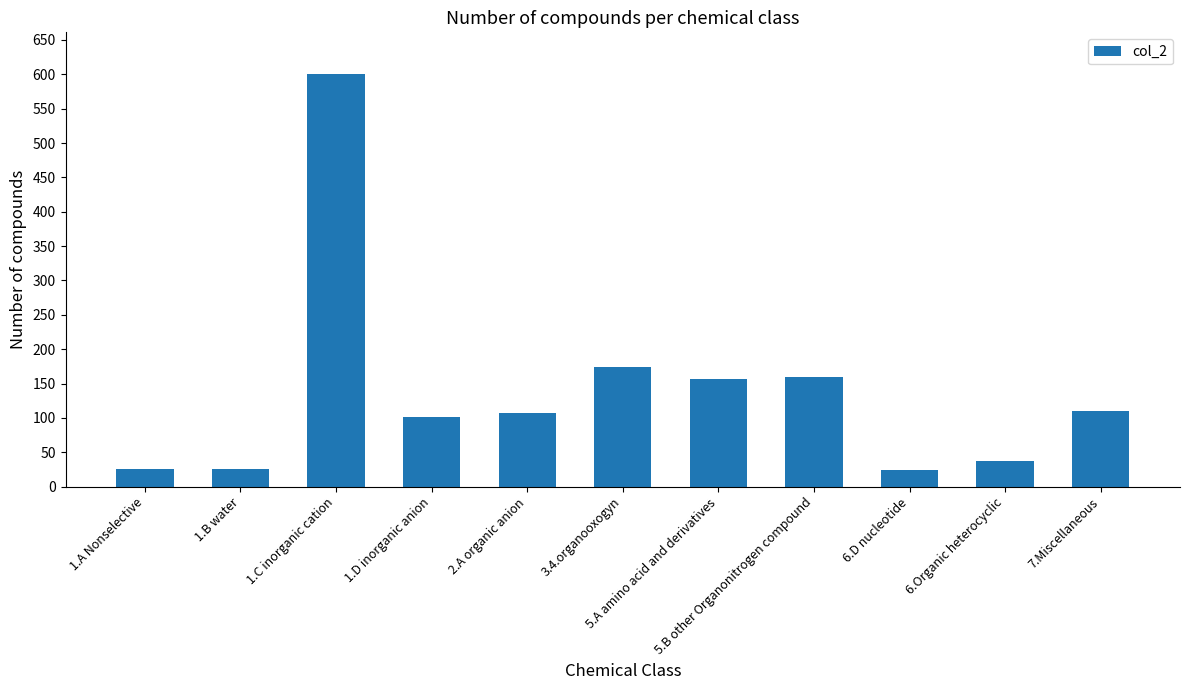

What is the smallest value displayed?

24